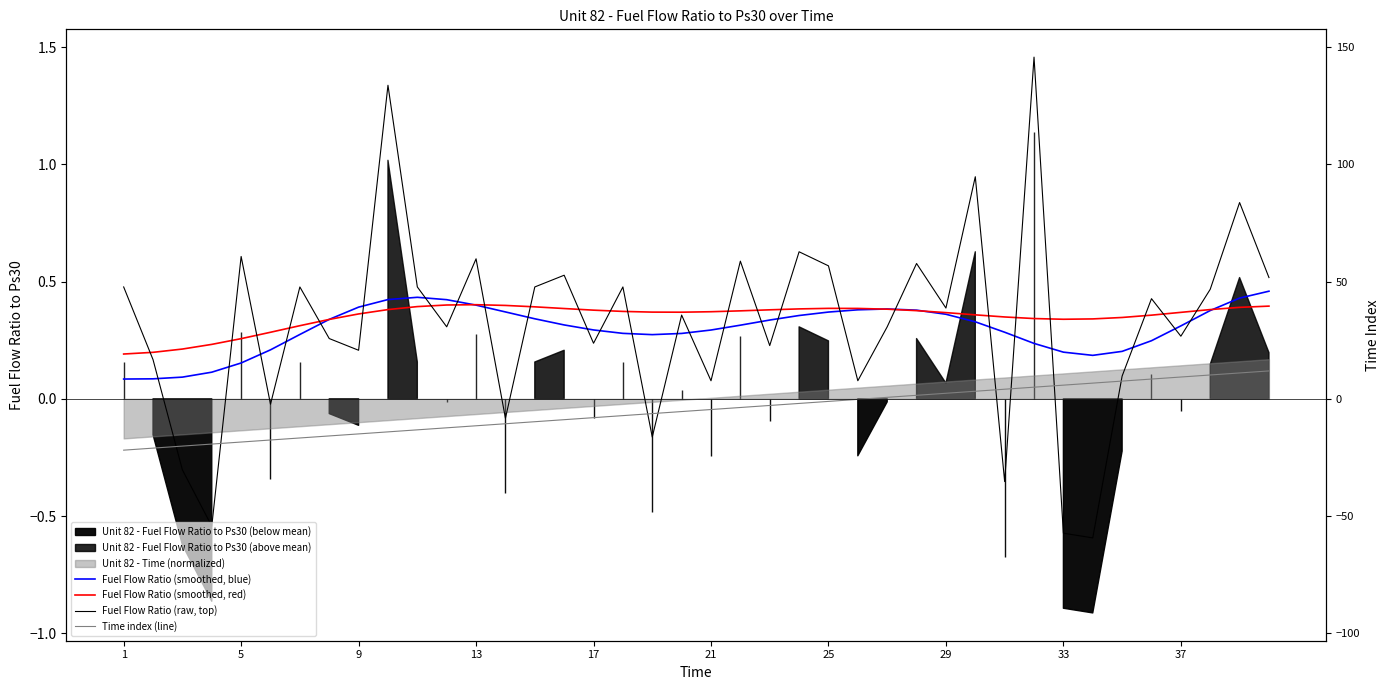

How many data points in Fuel Flow Ratio (raw, top) are less than 0?

8